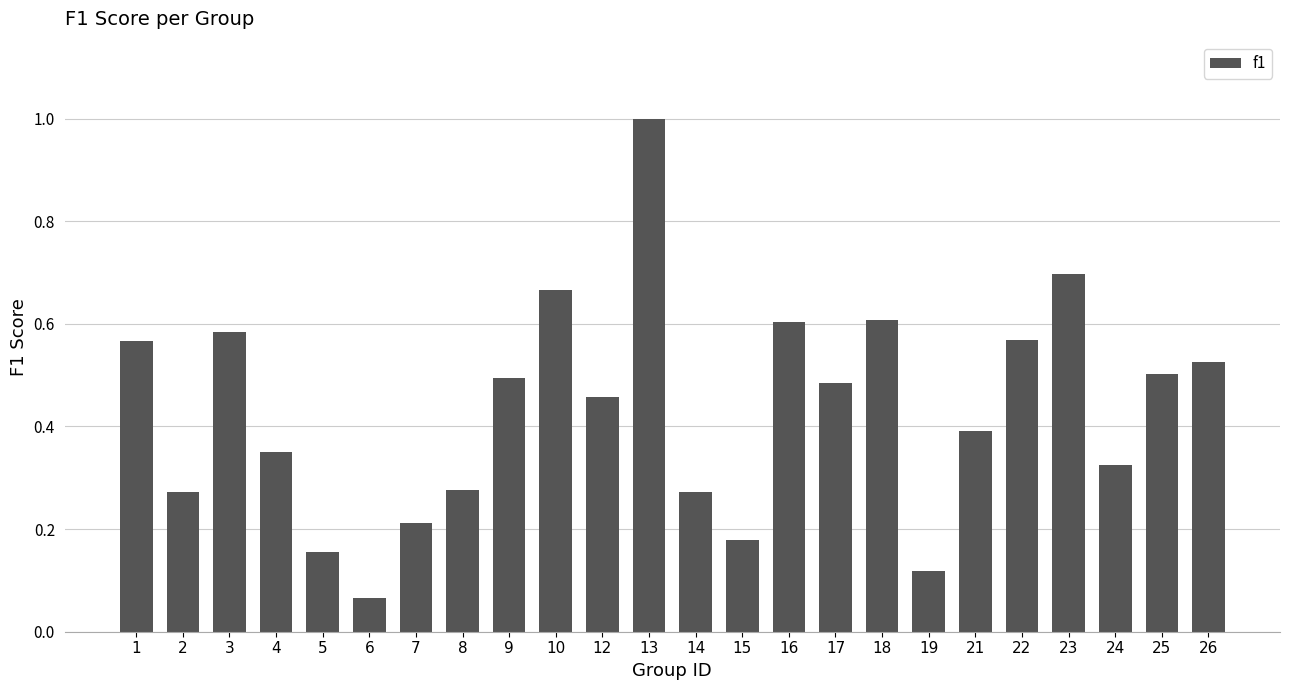

At which category does the chart reach its minimum across all series?

6